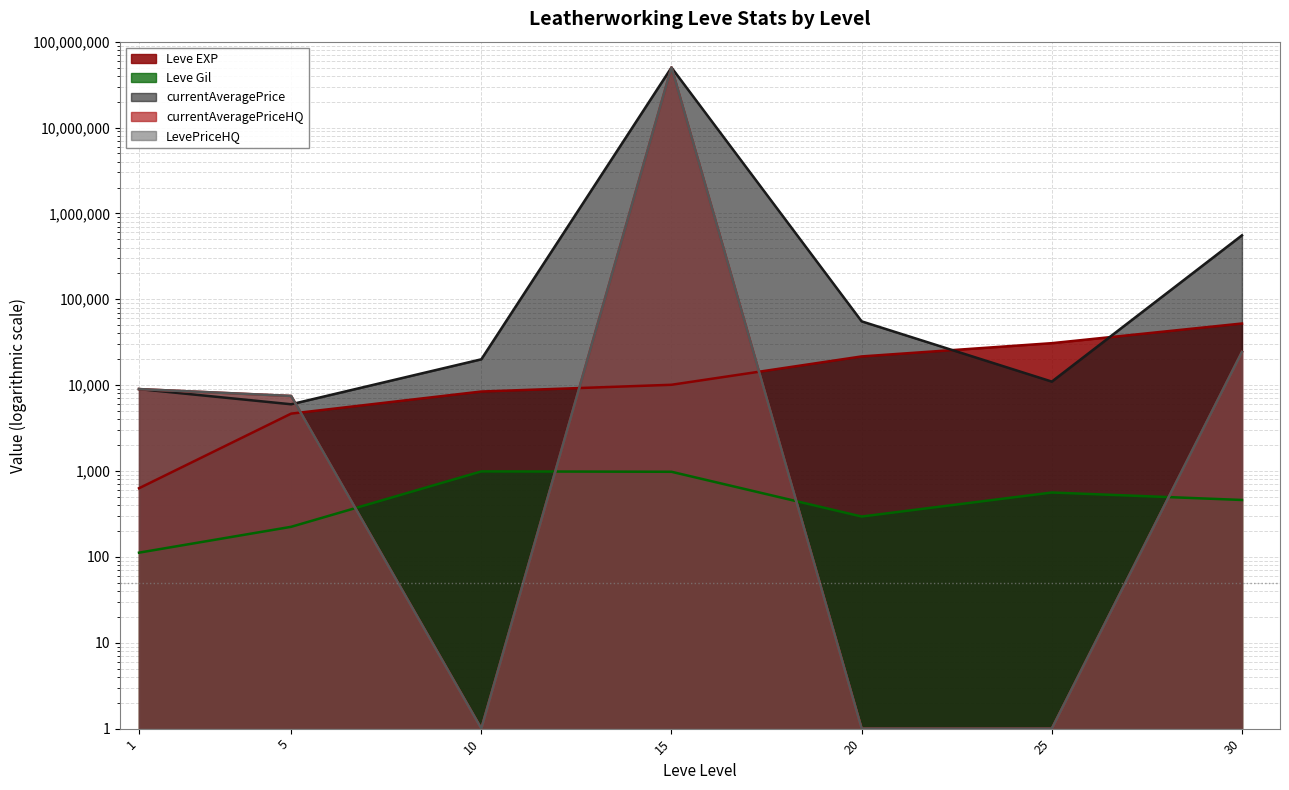

Which category has the highest value across all series?

15